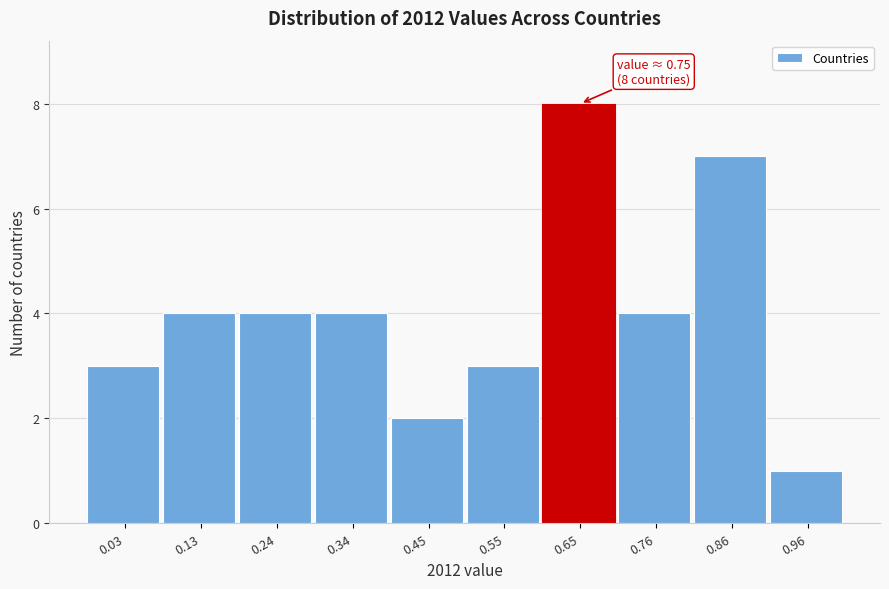

Reading right to left, extract all data points from this chart.

0.96=1	0.86=7	0.76=4	0.65=8	0.55=3	0.45=2	0.34=4	0.24=4	0.13=4	0.03=3